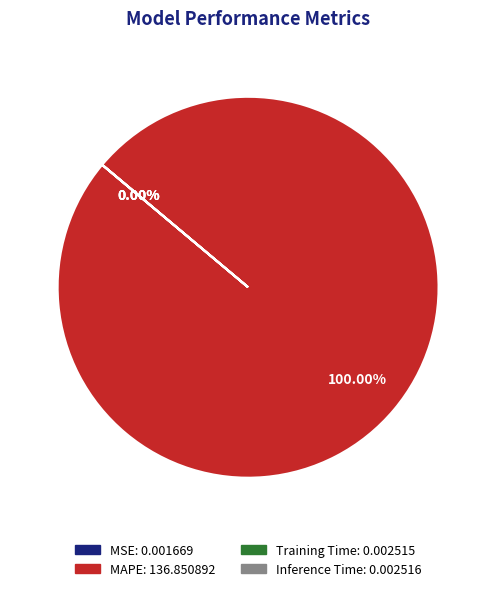

Is the sum of Inference Time and MAPE greater than half?

Yes